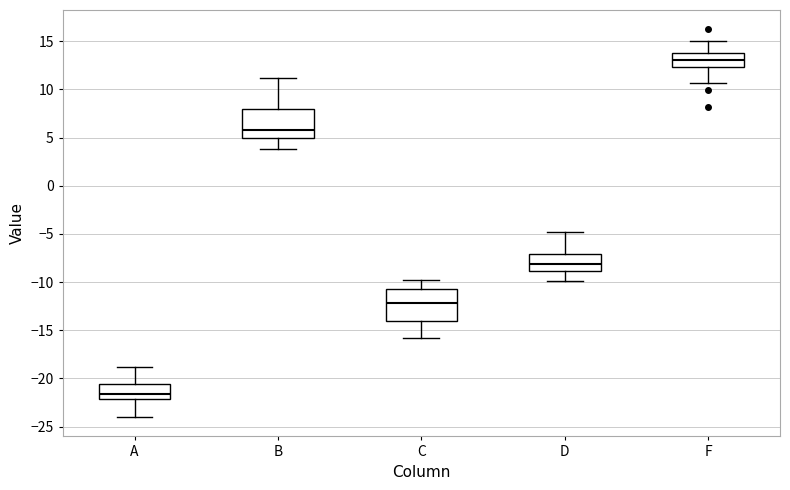

Reading left to right, transcribe this box plot: for each box, give where its median line is, the range the box spans, and where its two whiskers end, as read against the y-axis. The values are not printed on the chart, so give them approximately, as read against the axis.

A: median -21.5, box -22.0 to -20.5, whiskers -24.0 to -19.0
B: median 6.0, box 5.0 to 8.0, whiskers 4.0 to 11.0
C: median -12.0, box -14.0 to -10.5, whiskers -16.0 to -10.0
D: median -8.0, box -9.0 to -7.0, whiskers -10.0 to -5.0
F: median 13.0, box 12.5 to 14.0, whiskers 10.5 to 15.0